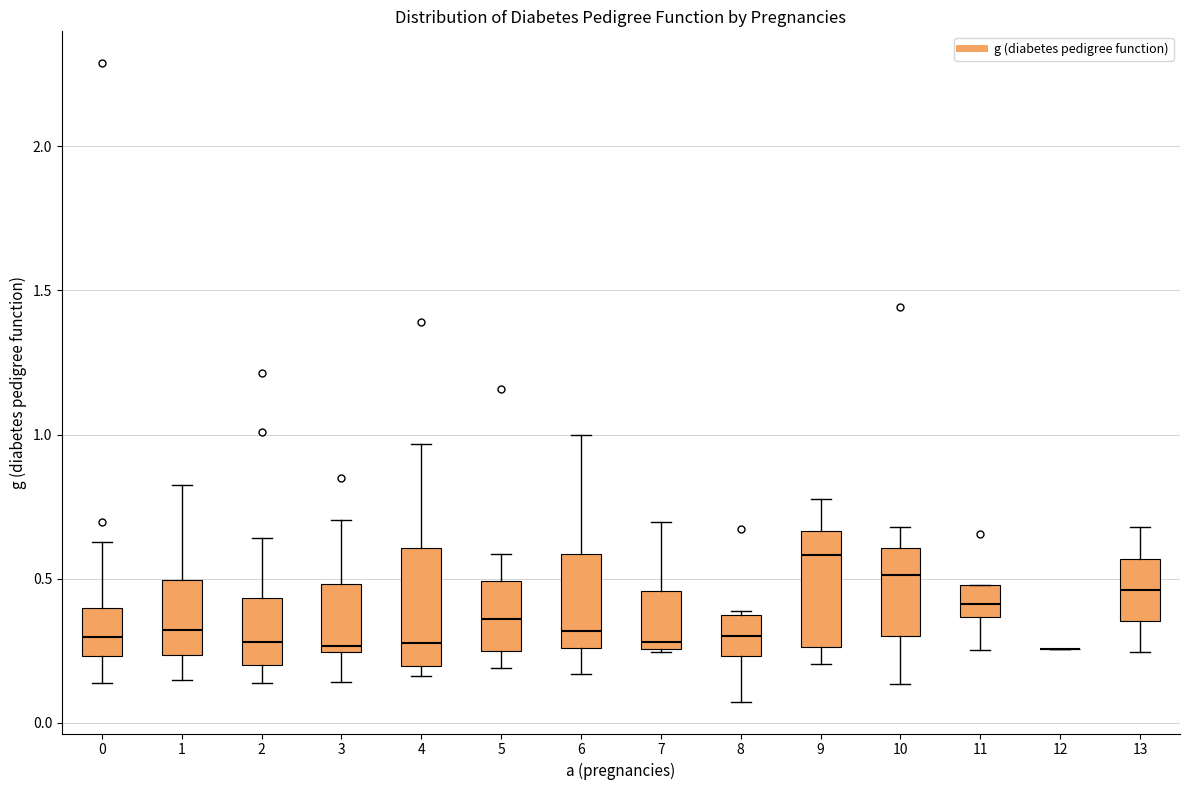

Reading left to right, transcribe this box plot: for each box, give where its median line is, the range the box spans, and where its two whiskers end, as read against the y-axis. The values are not printed on the chart, so give them approximately, as read against the axis.

0: median 0.30, box 0.25 to 0.40, whiskers 0.15 to 0.65
1: median 0.30, box 0.25 to 0.50, whiskers 0.15 to 0.85
2: median 0.30, box 0.20 to 0.45, whiskers 0.15 to 0.65
3: median 0.25 (just above the box's lower edge), box 0.25 to 0.50, whiskers 0.15 to 0.70
4: median 0.30, box 0.20 to 0.60, whiskers 0.15 to 0.95
5: median 0.35, box 0.25 to 0.50, whiskers 0.20 to 0.60
6: median 0.30, box 0.25 to 0.60, whiskers 0.15 to 1.00
7: median 0.30, box 0.25 to 0.45, whiskers 0.25 to 0.70
8: median 0.30, box 0.25 to 0.35, whiskers 0.05 to 0.40
9: median 0.60, box 0.25 to 0.65, whiskers 0.20 to 0.80
10: median 0.50, box 0.30 to 0.60, whiskers 0.15 to 0.70
11: median 0.40, box 0.35 to 0.50, whiskers 0.25 to 0.50
12: box collapsed to a line at 0.25, whiskers 0.25 to 0.25
13: median 0.45, box 0.35 to 0.55, whiskers 0.25 to 0.70